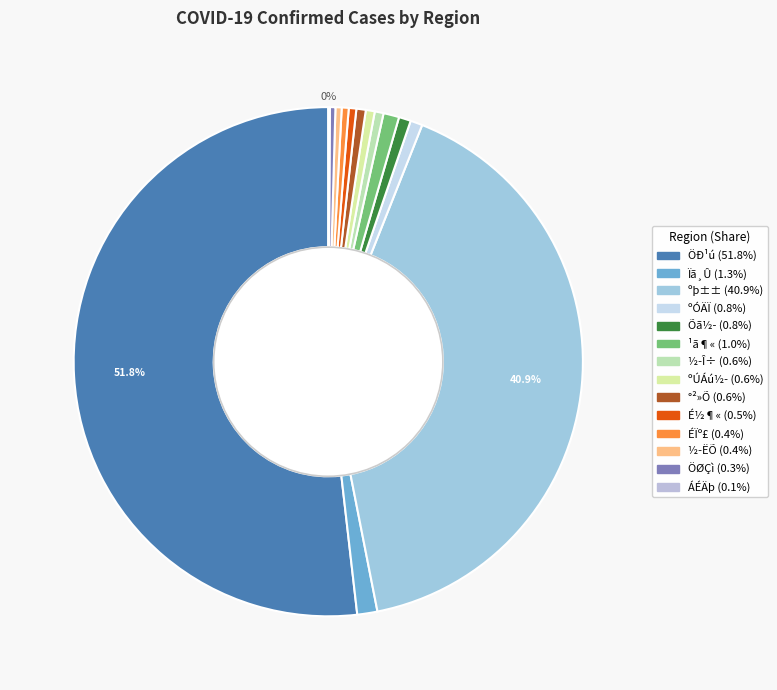

Is ÖØÇì the majority of the pie?

No